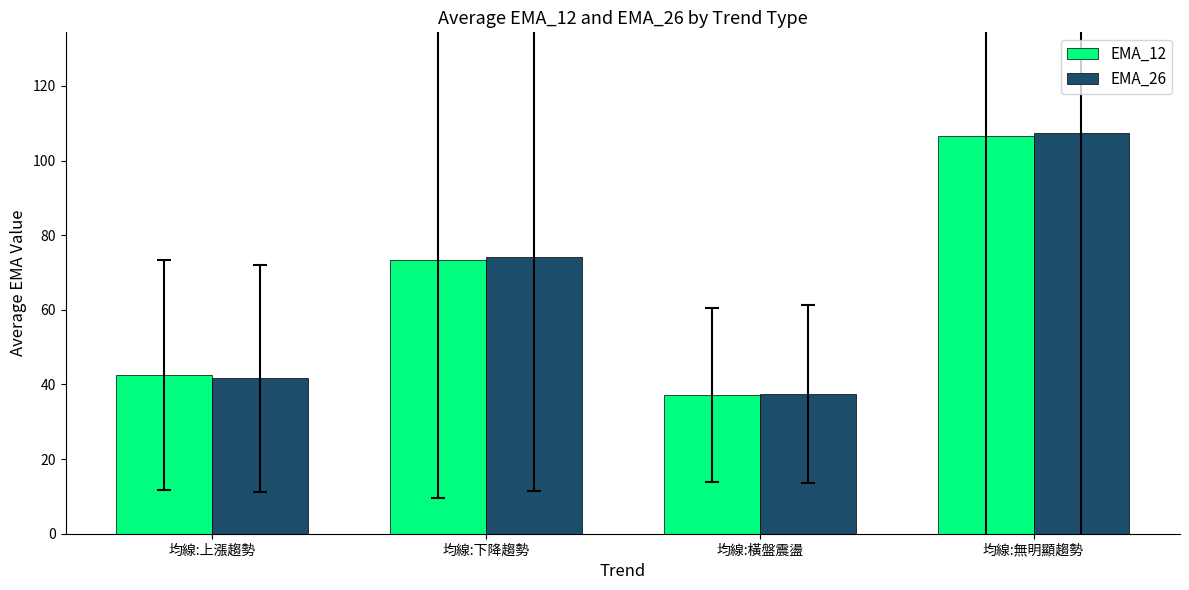

Which category has the lowest value in the EMA_12 series?

均線:橫盤震盪